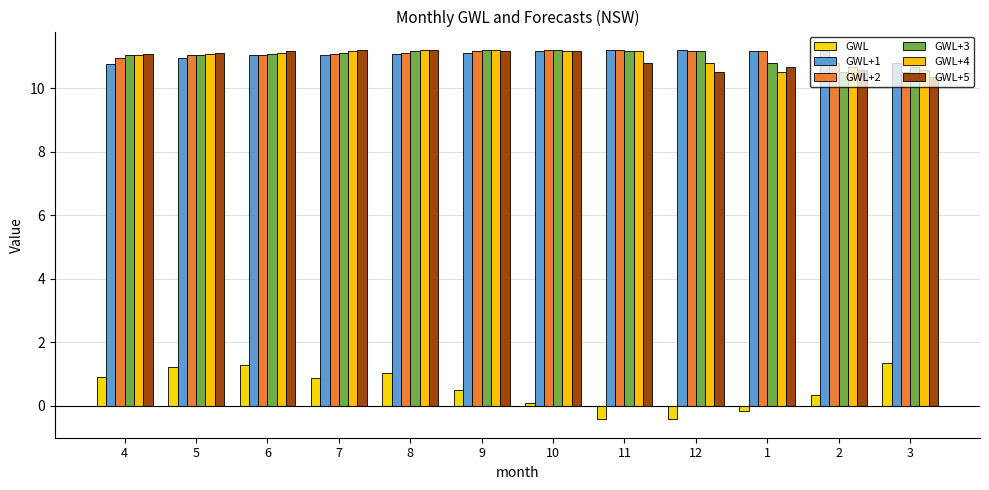

What are all the series names shown in the legend?

GWL, GWL+1, GWL+2, GWL+3, GWL+4, GWL+5